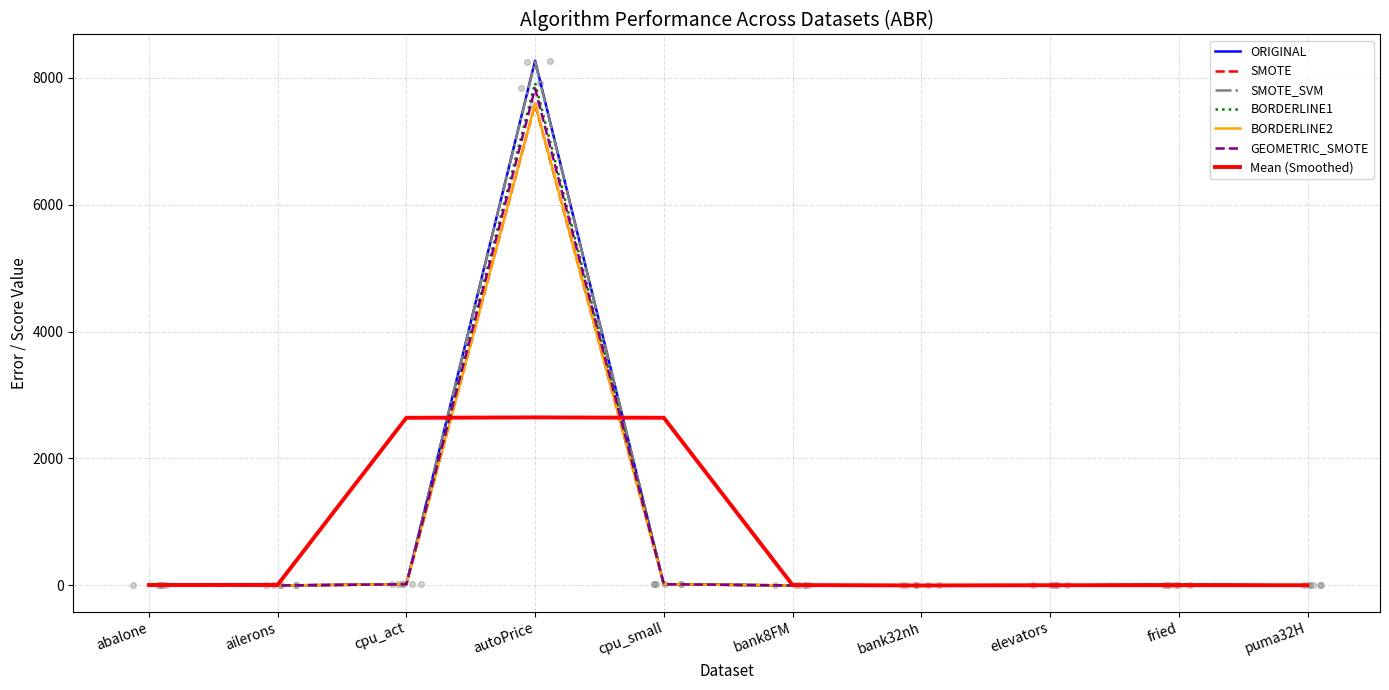

Which series contains the highest Y value?

ORIGINAL